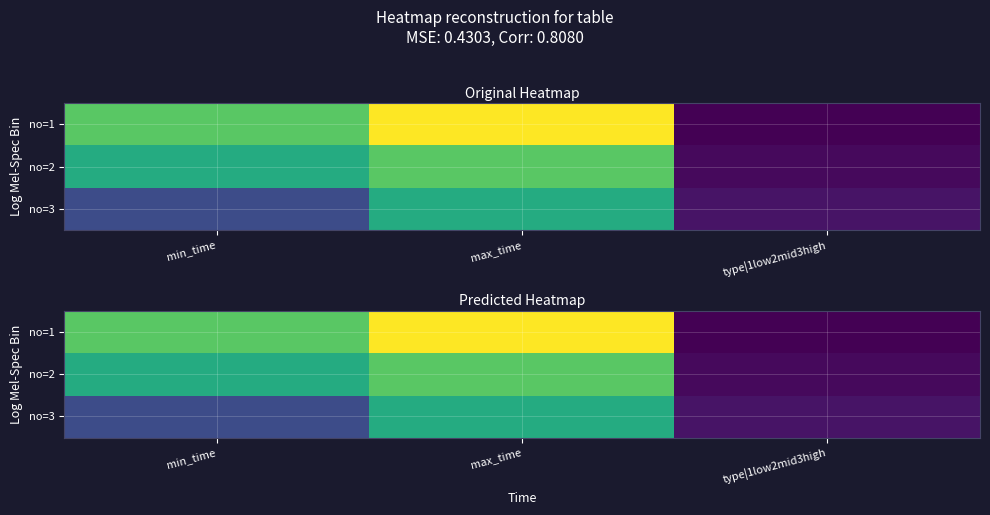

What is the difference between the no=1 values at max_time and type|1low2mid3high?

39